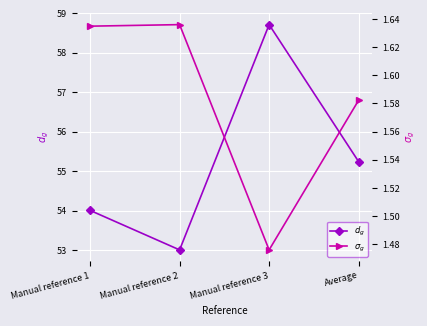

At how many categories does at least one series exceed 34?

4